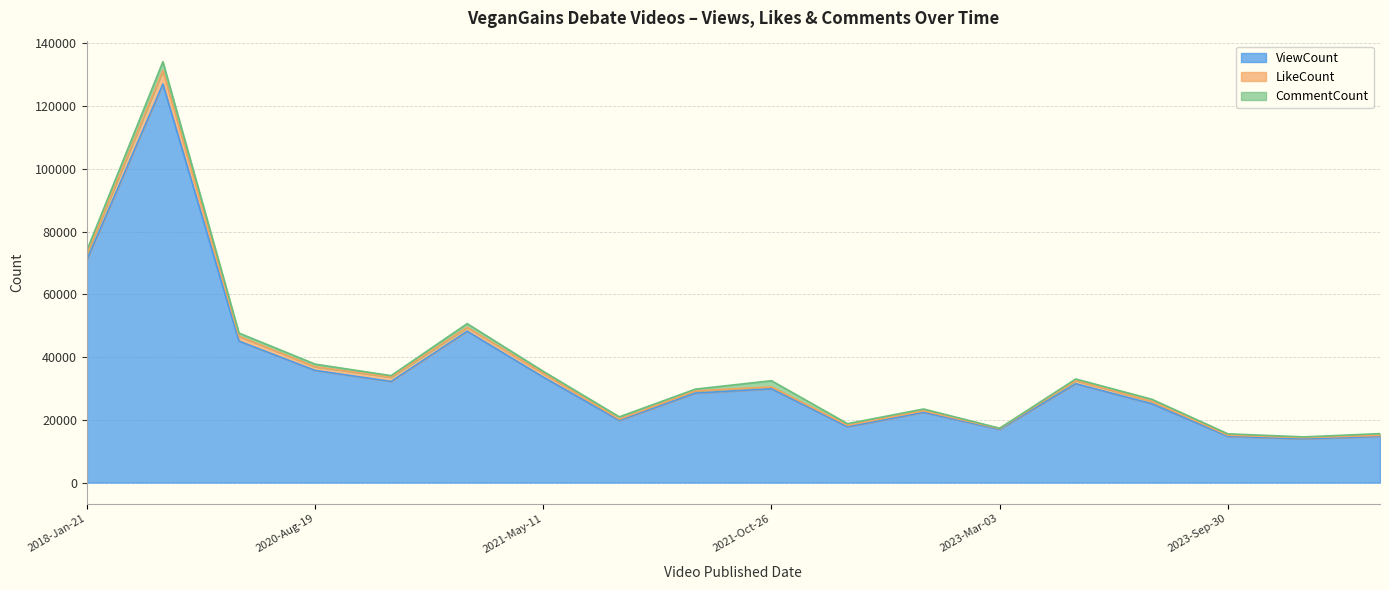

What is the sum of the LikeCount values at 2020-Apr-26 and 2023-Sep-30?

1918